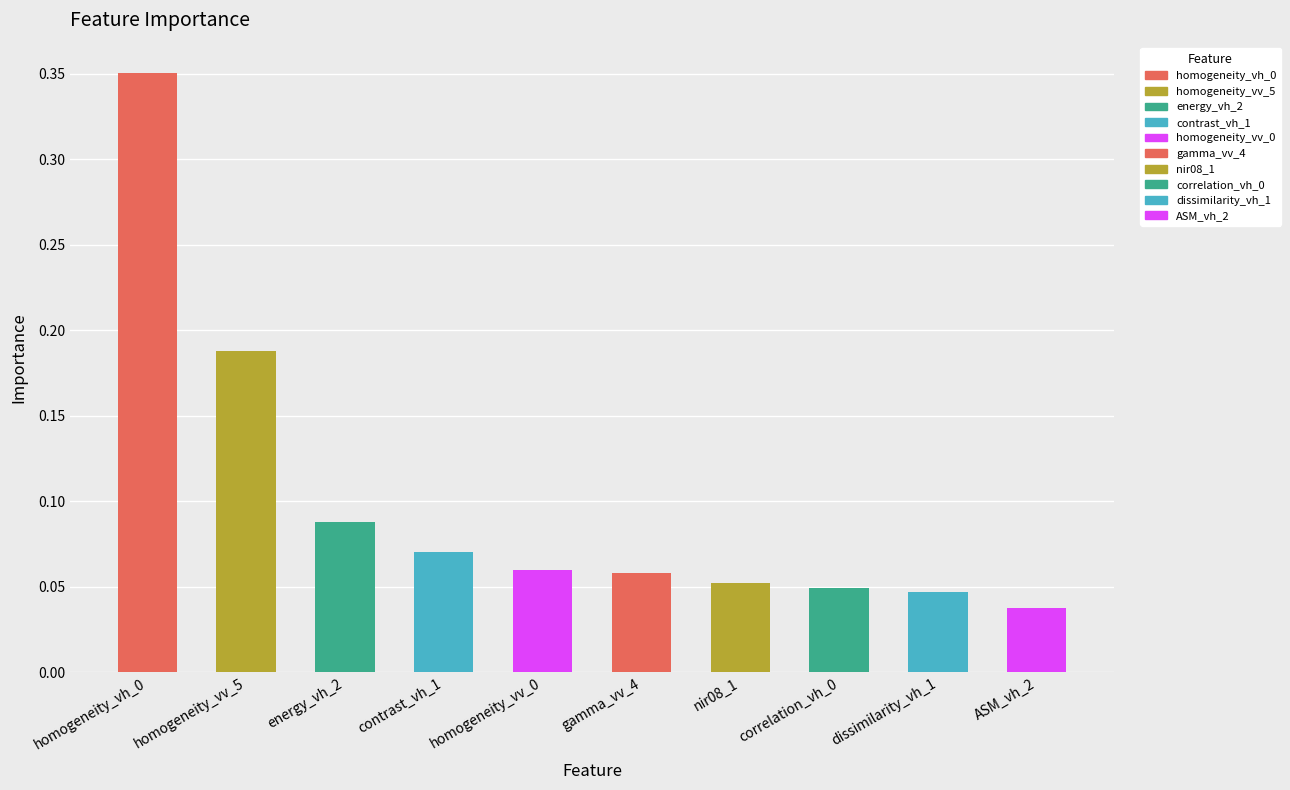

The chart shows a value of 0.0 at energy_vh_2. True or false?

False